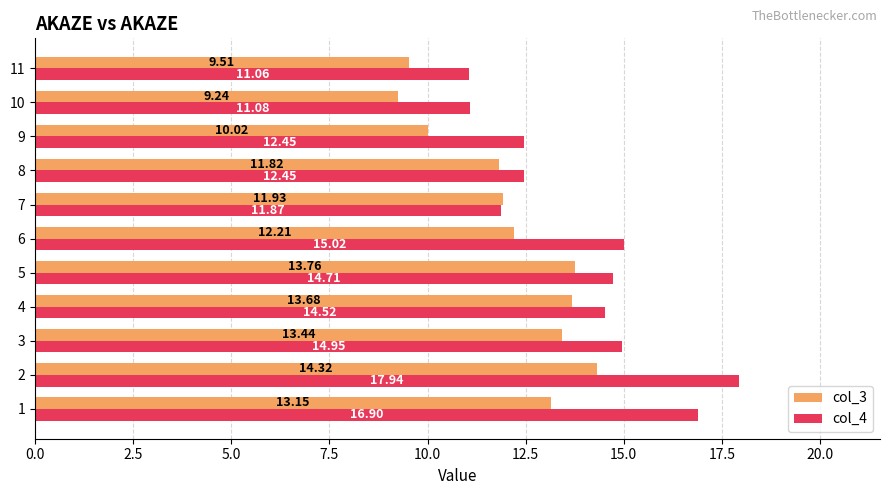

What is the total value across all series at 9?

22.5